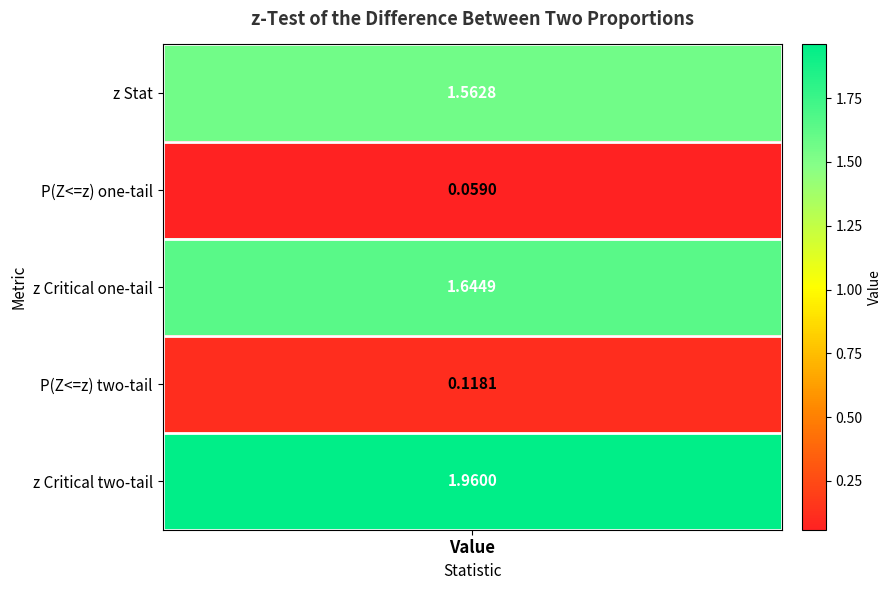

What is the sum of the values at 2 and stat_values?

3.2